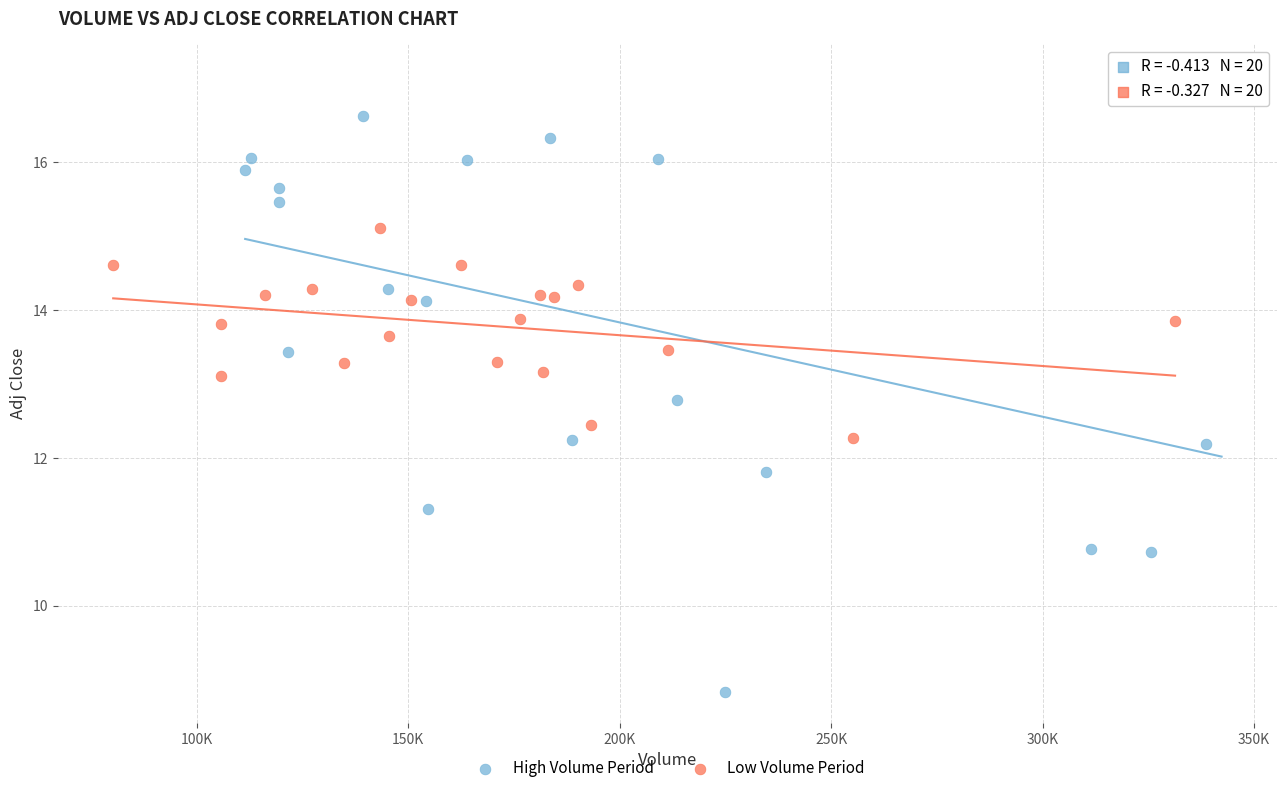

Which series has the widest spread of Y values?

High Volume Period